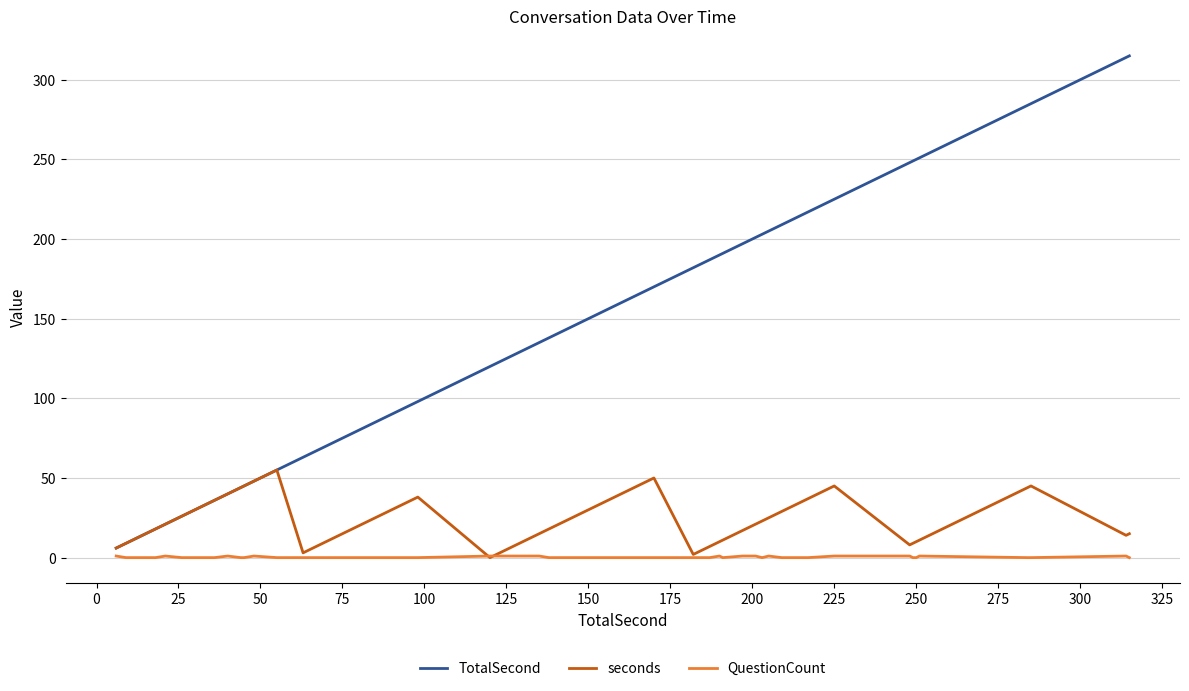

List the series in order of their peak value, lowest first.

QuestionCount, seconds, TotalSecond